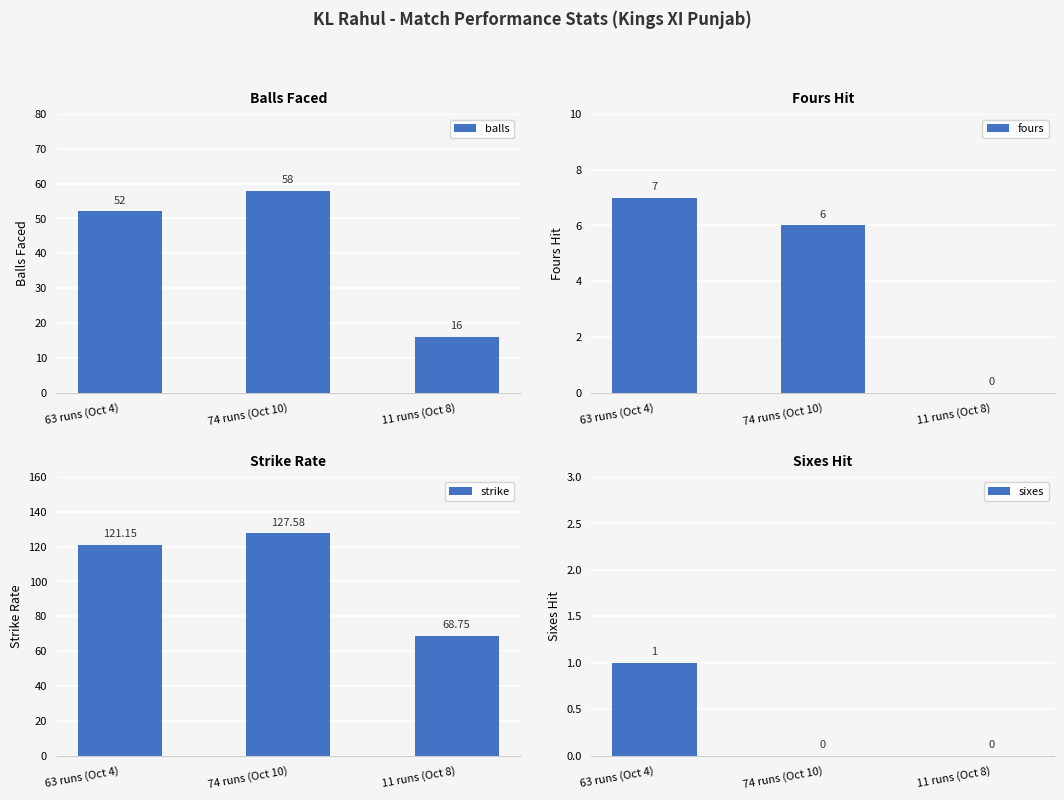

Between 63 runs (Oct 4) and 11 runs (Oct 8), which is larger?

63 runs (Oct 4)